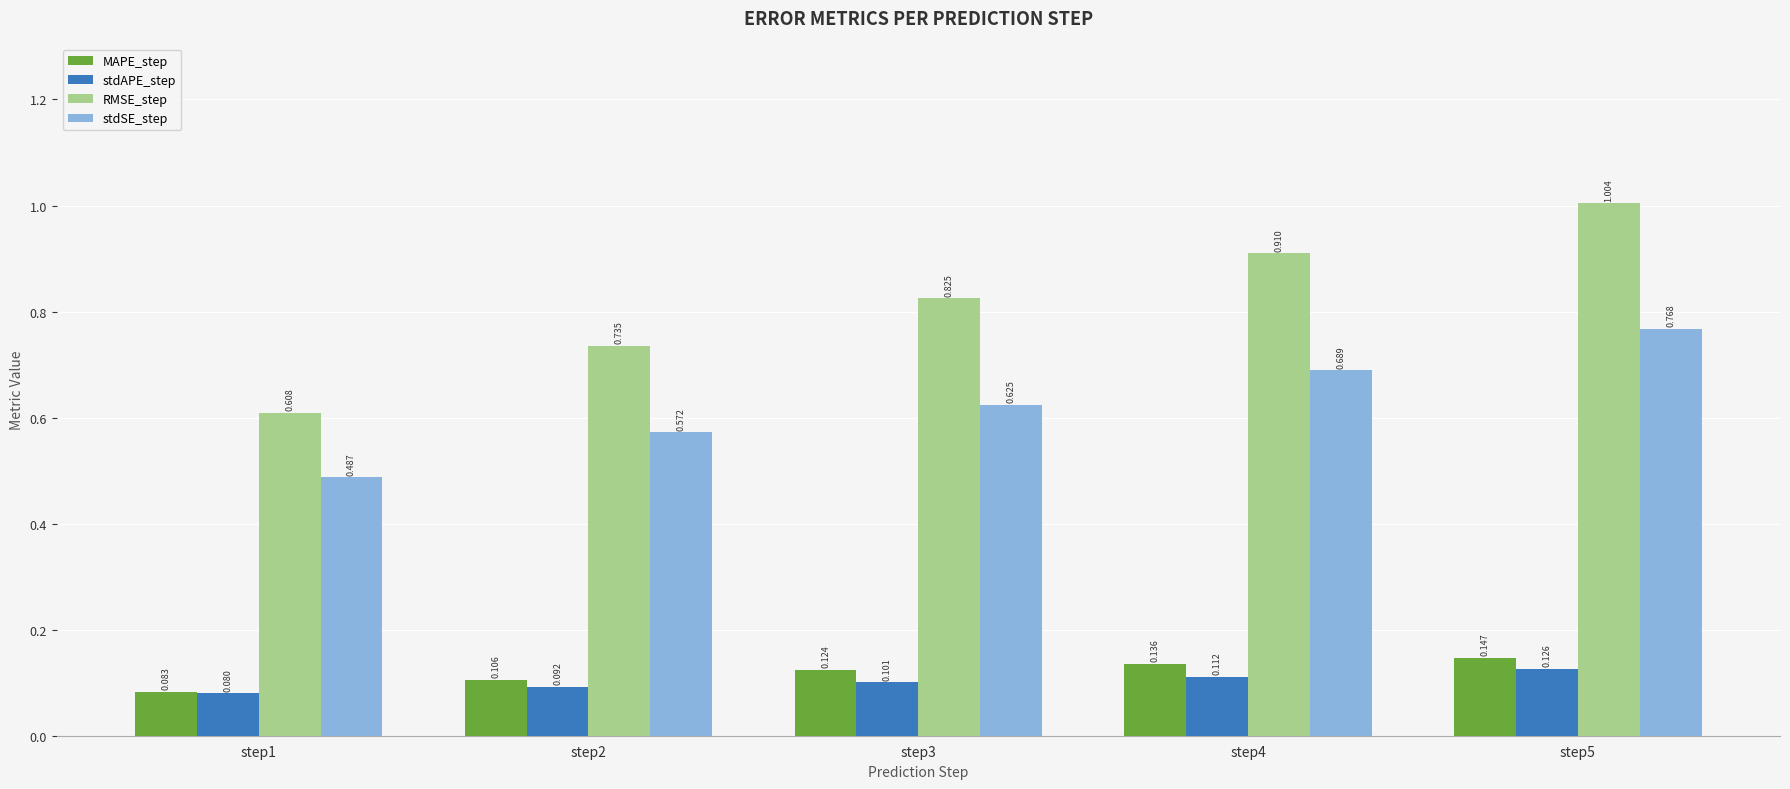

Which series has the largest total across all categories?

RMSE_step